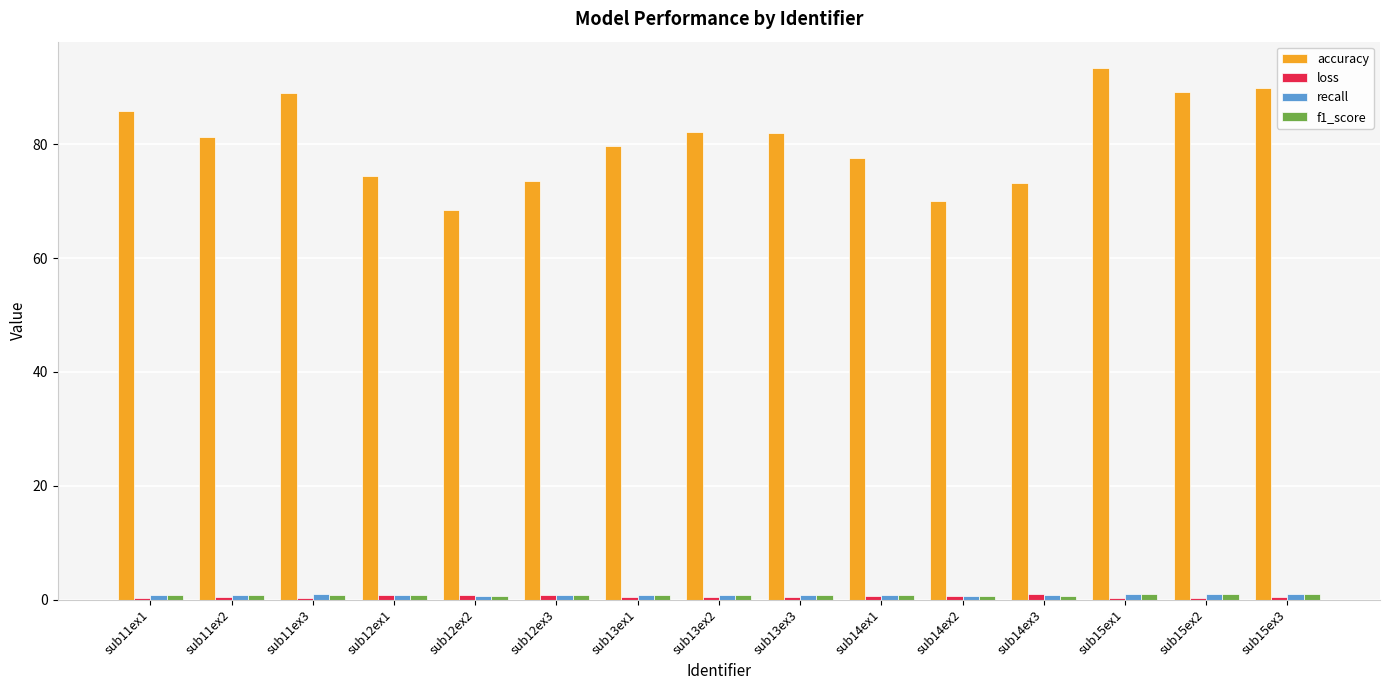

Which series has the largest total across all categories?

accuracy